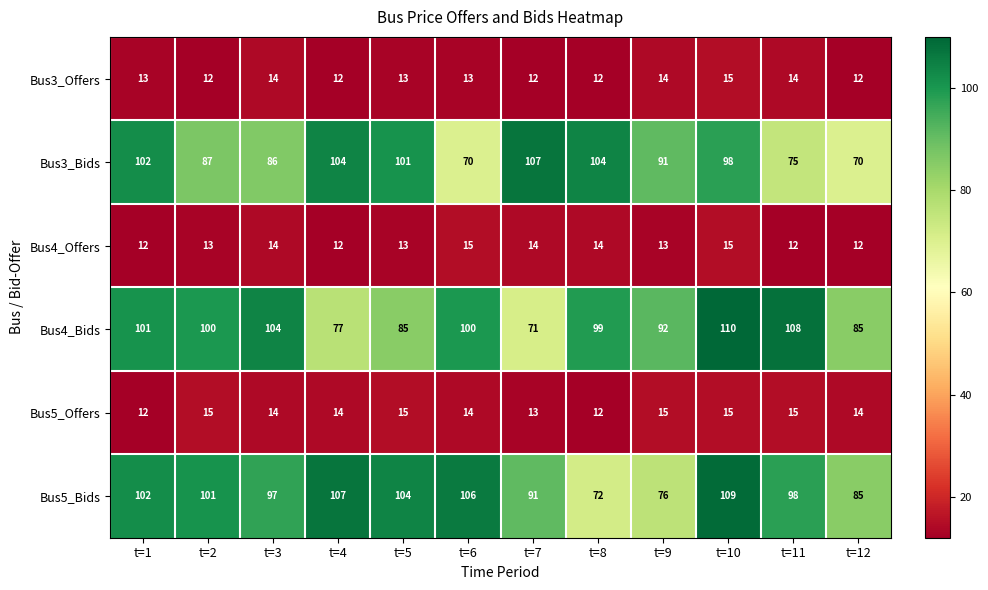

The value of Bus5_Bids at t=1 is 102. True or false?

True